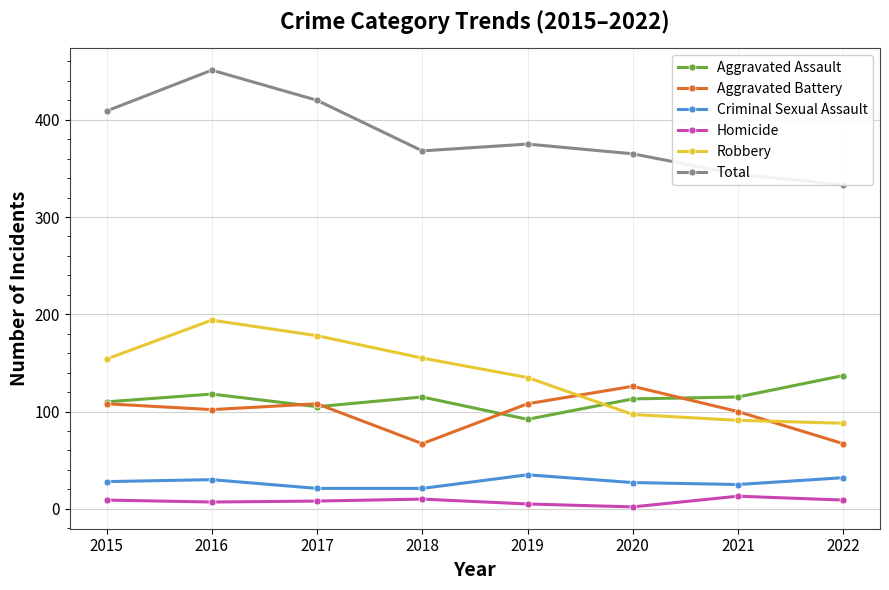

How many interior local valleys does the Aggravated Assault series have?

2